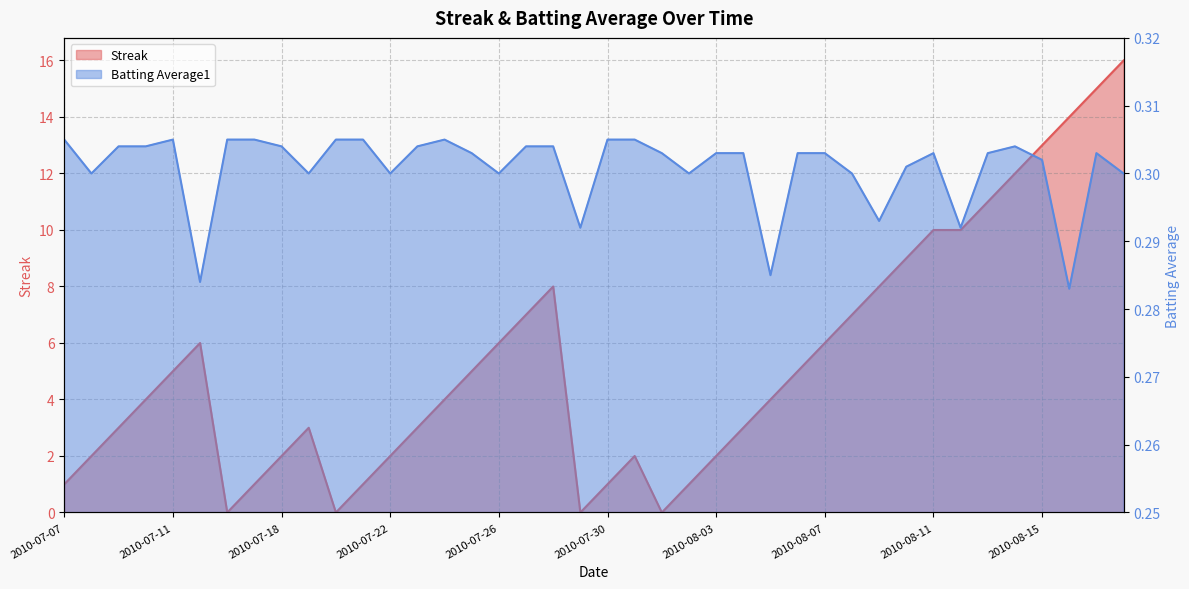

What is the total value across all series at 2010-08-10?

9.3